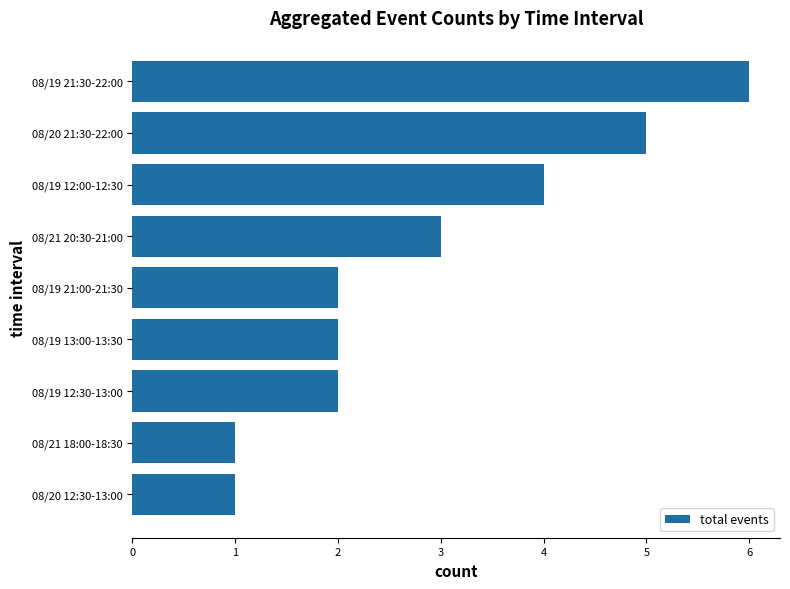

What is the smallest value displayed?

1